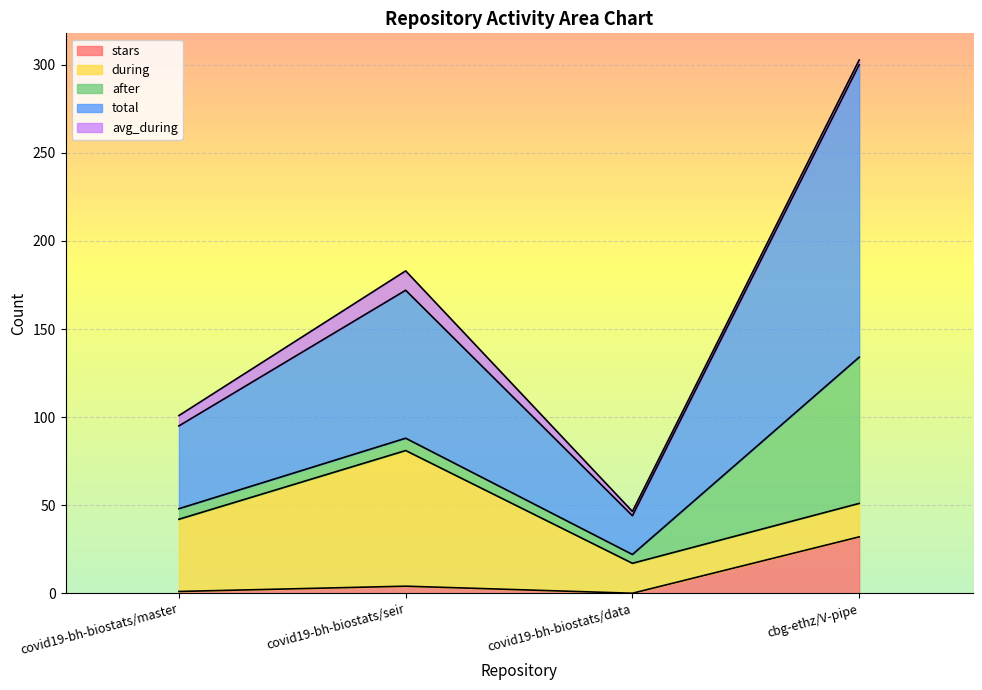

At covid19-bh-biostats/data, list the series in order from largest to smallest.

total, during, after, avg_during, stars